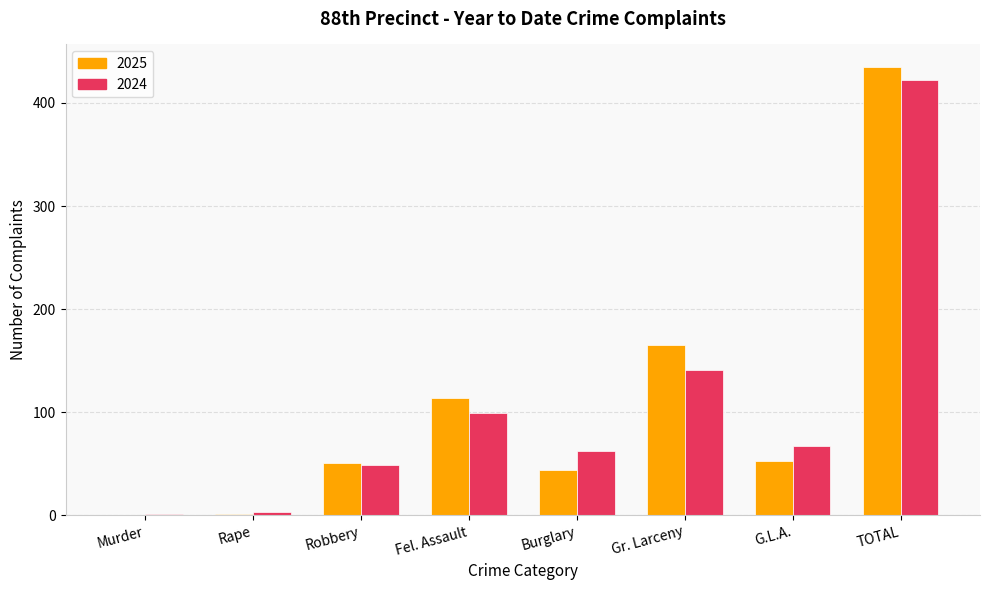

What is the sum of the 2024 values at Gr. Larceny and Fel. Assault?

240